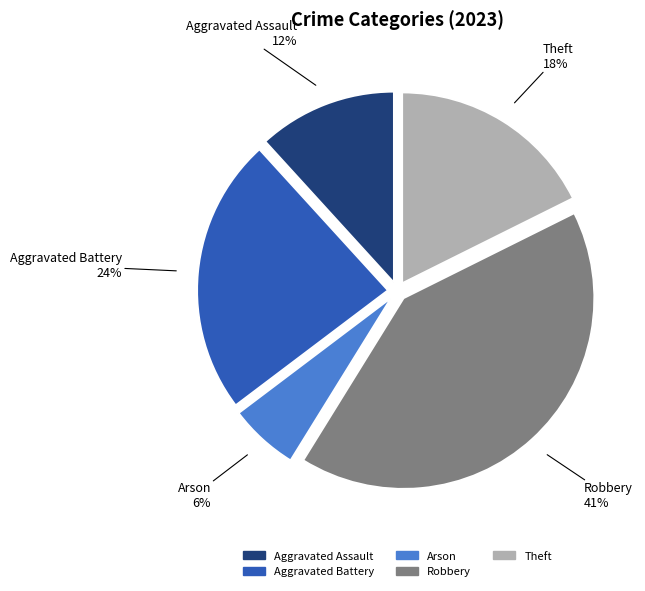

True or false: Theft accounts for 18% of the total.

True